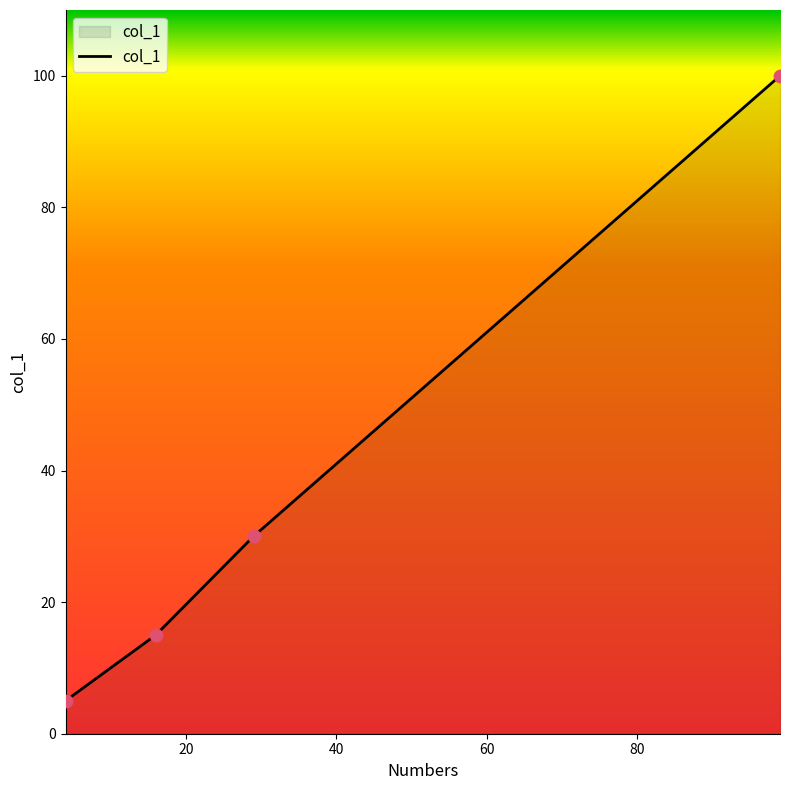

True or false: the data has more than 1 interior local peaks.

False